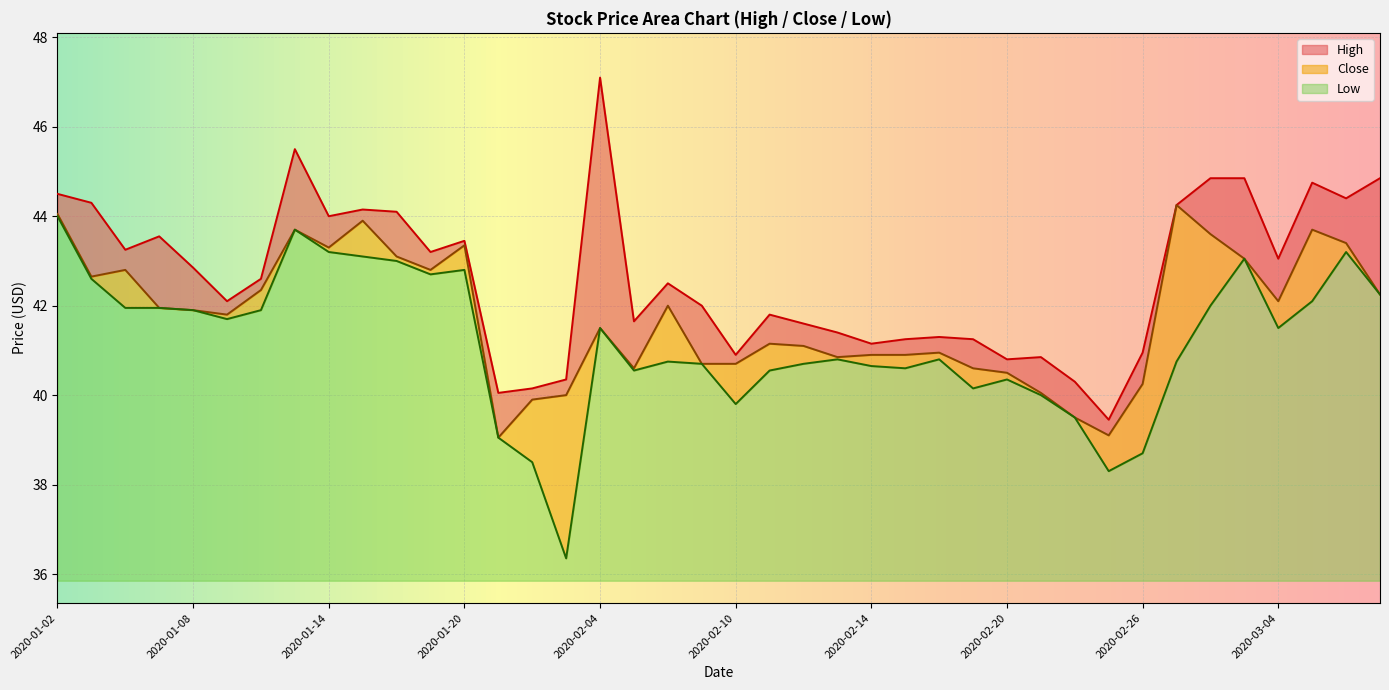

Reading left to right, list all the values displayed in this chart.

High: 44.5	44.3	43.2	43.5	42.9	42.1	42.6	45.5	44.0	44.1	44.1	43.2	43.5	40.0	40.1	40.4	47.1	41.6	42.5	42.0	40.9	41.8	41.6	41.4	41.1	41.2	41.3	41.2	40.8	40.9	40.3	39.5	41.0	44.2	44.9	44.9	43.0	44.8	44.4	44.9
Close: 44.0	42.6	42.8	42.0	41.9	41.8	42.4	43.7	43.3	43.9	43.1	42.8	43.4	39.0	39.9	40.0	41.5	40.6	42.0	40.7	40.7	41.1	41.1	40.9	40.9	40.9	41.0	40.6	40.5	40.0	39.5	39.1	40.2	44.2	43.6	43.0	42.1	43.7	43.4	42.2
Low: 44.0	42.6	42.0	42.0	41.9	41.7	41.9	43.7	43.2	43.1	43.0	42.7	42.8	39.0	38.5	36.4	41.5	40.5	40.8	40.7	39.8	40.5	40.7	40.8	40.6	40.6	40.8	40.1	40.4	40.0	39.5	38.3	38.7	40.8	42.0	43.0	41.5	42.1	43.2	42.2